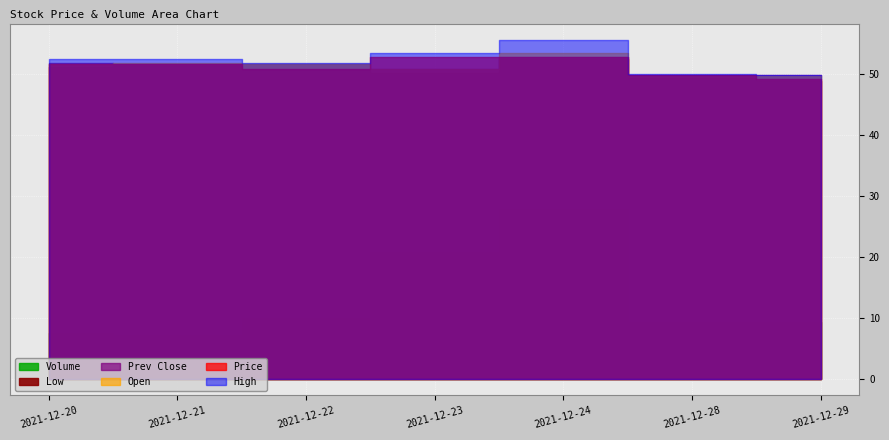

How many data points in Volume are above 7366?

4